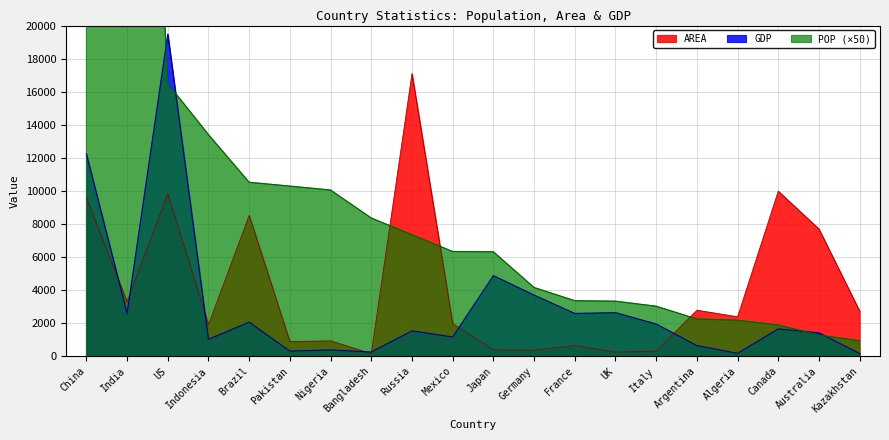

True or false: AREA and GDP intersect in this chart.

True